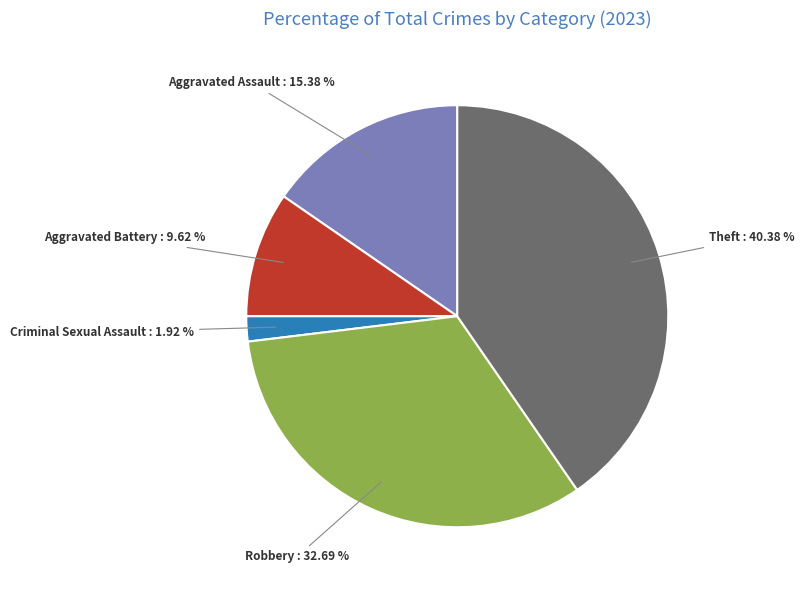

Is there any slice that represents more than half of the pie?

No